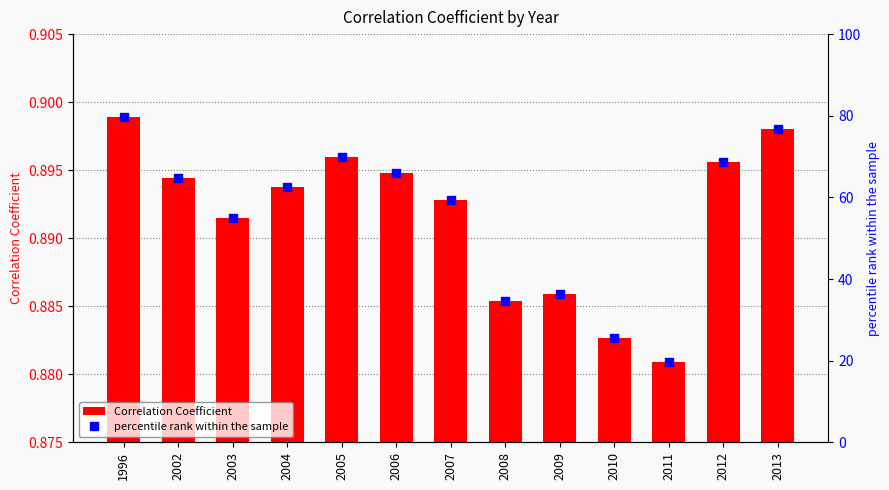

At how many categories does at least one series exceed 60?

7